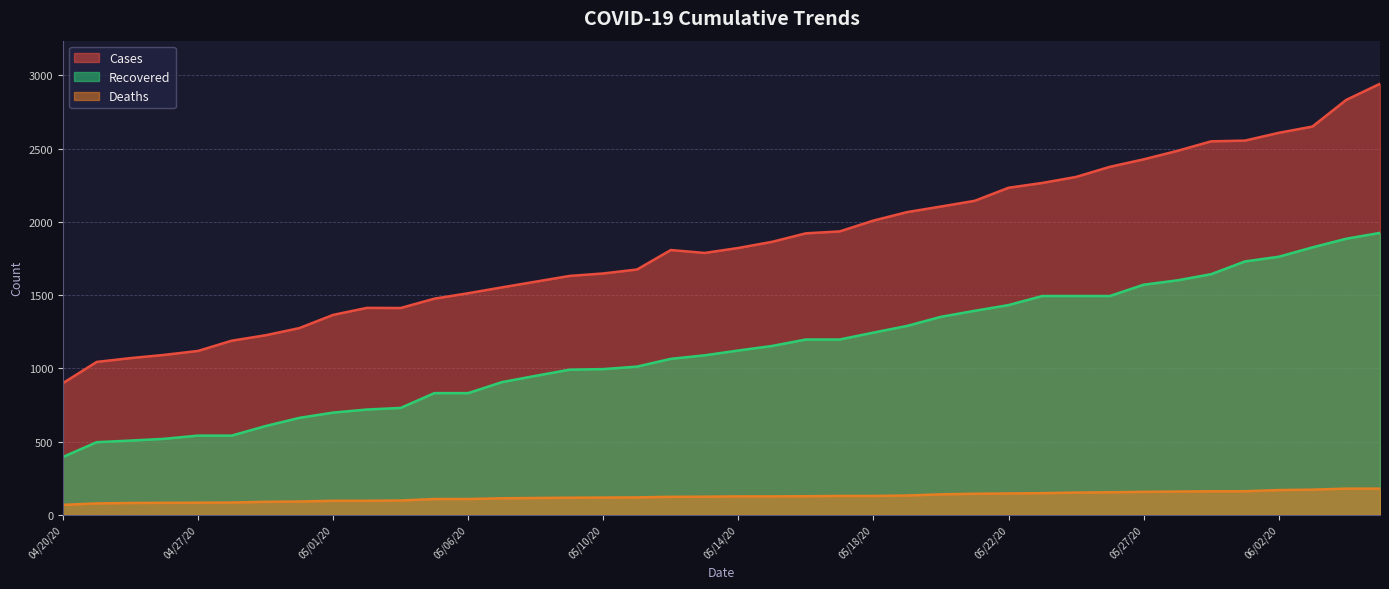

Reading left to right, extract all data points from this chart.

cases: 899	1044	1070	1092	1119	1189	1226	1275	1365	1413	1412	1476	1513	1553	1592	1631	1648	1675	1808	1788	1822	1864	1922	1935	2009	2067	2105	2144	2233	2266	2307	2376	2427	2485	2550	2555	2608	2651	2833	2943
recovered: 395	496	507	519	541	541	606	662	698	719	730	831	831	906	949	991	995	1012	1065	1089	1122	1153	1197	1197	1244	1290	1352	1393	1432	1494	1494	1494	1571	1601	1643	1730	1762	1826	1885	1925
deaths: 68	78	81	82	83	84	89	91	96	96	98	108	108	113	115	117	118	119	123	124	126	126	127	129	129	132	140	144	146	148	152	154	157	159	161	161	169	172	179	179